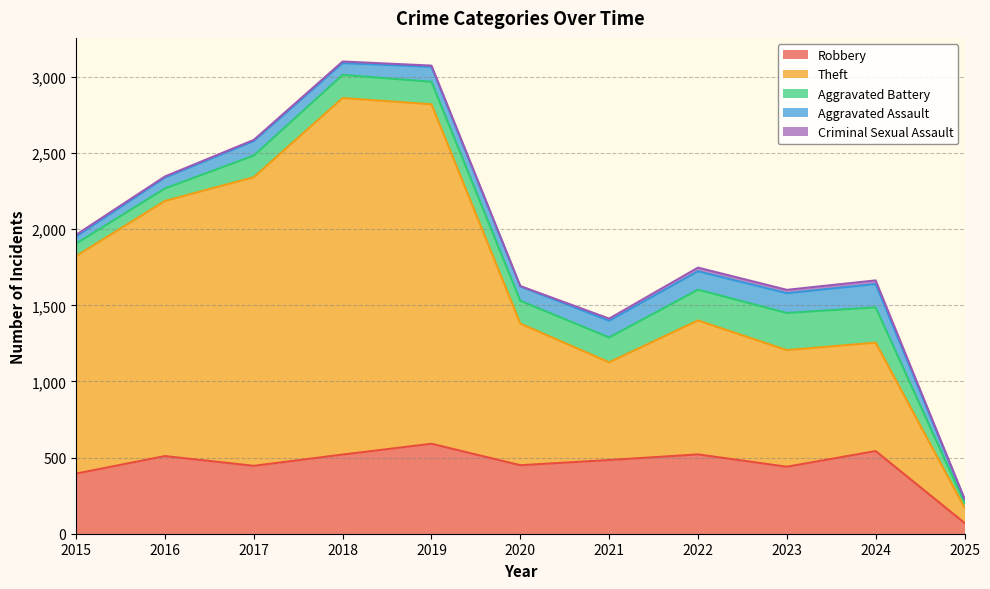

Reading left to right, what are all the values shown in this chart?

Robbery: 395	510	446	520	591	450	484	521	440	543	71
Theft: 1429	1676	1896	2342	2230	930	642	880	766	712	101
Aggravated Battery: 82	82	142	152	148	150	163	202	244	232	32
Aggravated Assault: 46	71	95	77	98	94	110	121	130	153	23
Criminal Sexual Assault: 12	8	8	11	8	3	14	24	22	24	3